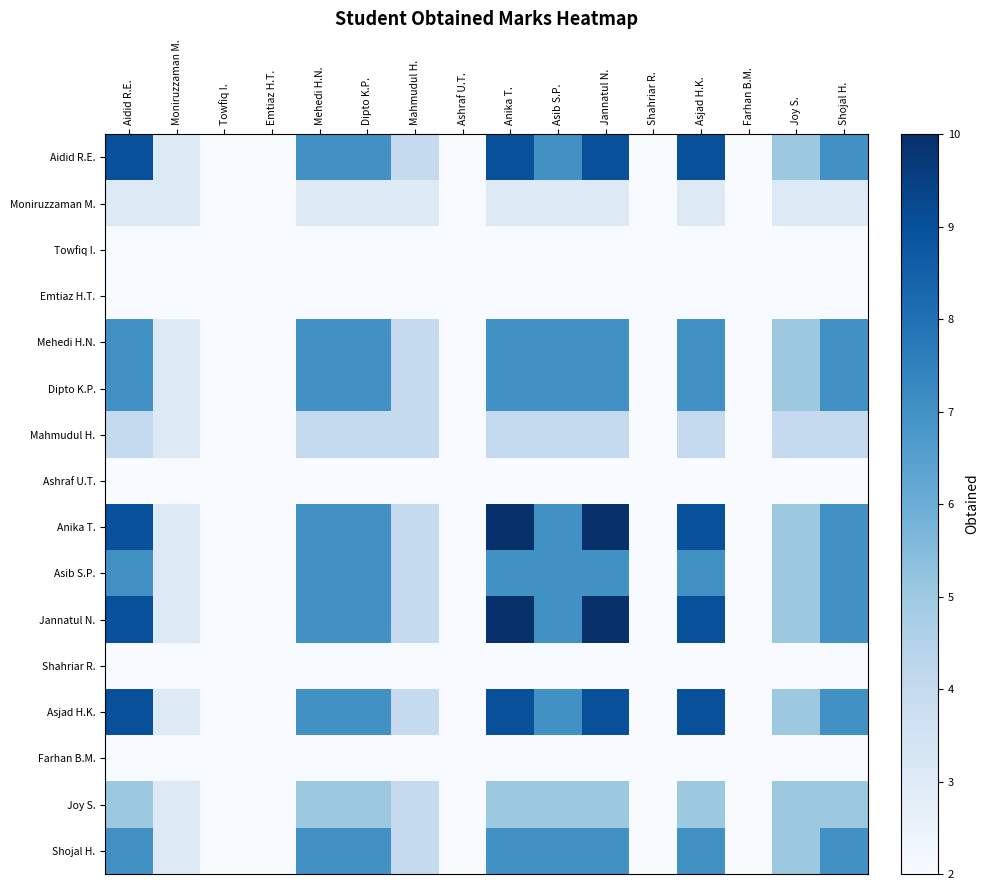

How many data points does each series have?

16